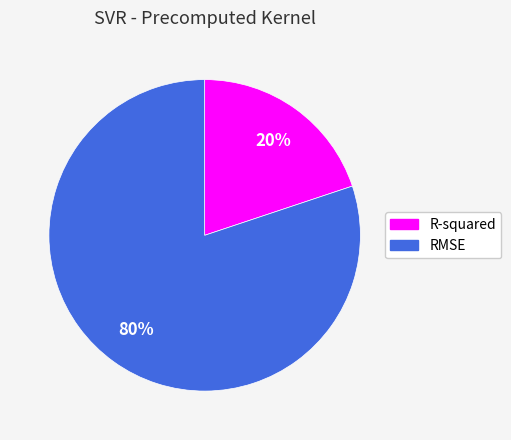

What is the smallest slice in the pie chart?

R-squared